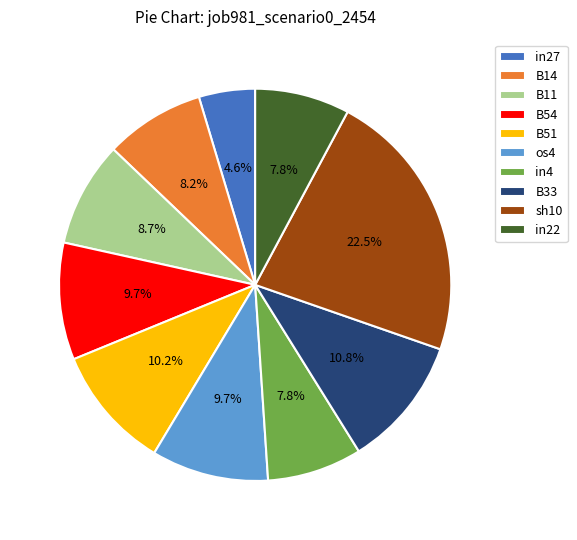

Does any single category account for the majority?

No